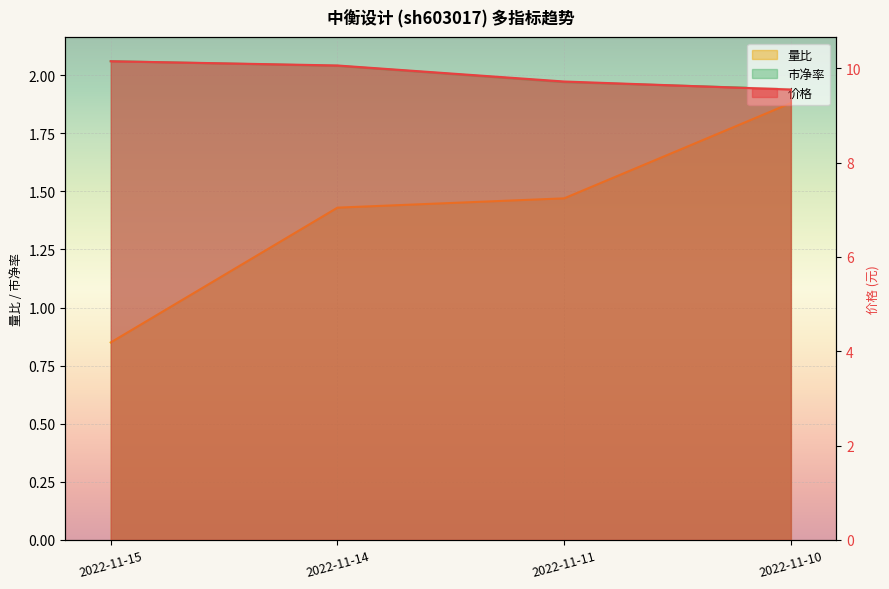

Which has a higher value, 2022-11-11 or 2022-11-14?

2022-11-14